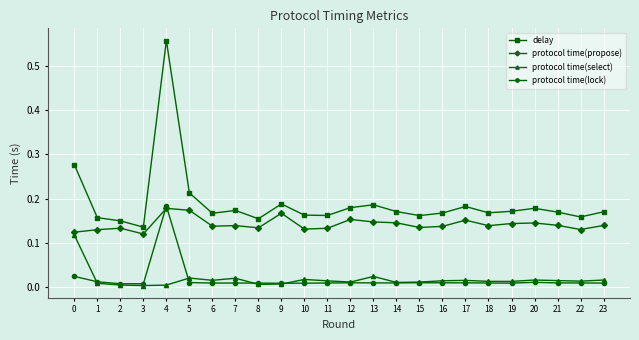

List the series in order of their peak value, highest first.

delay, protocol time(lock), protocol time(propose), protocol time(select)